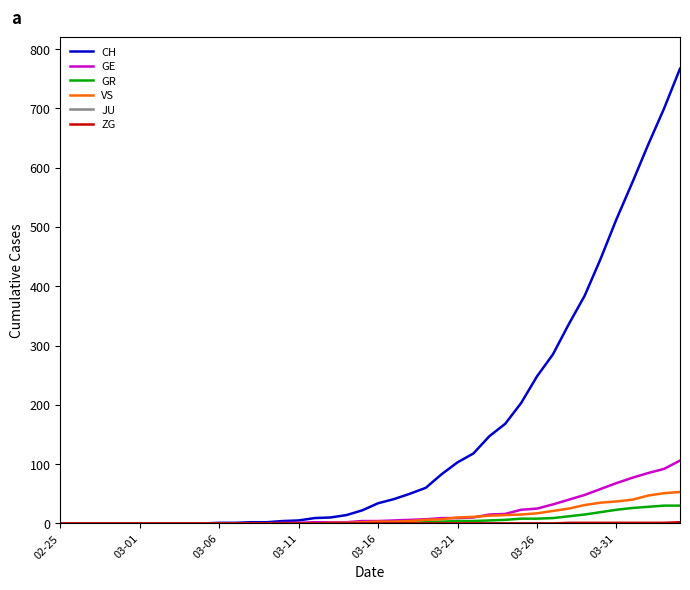

What is the highest value of the GE series?

106